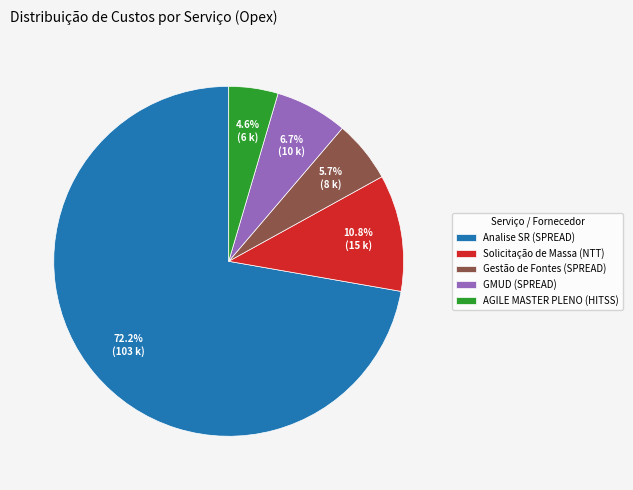

Between GMUD (SPREAD) and AGILE MASTER PLENO (HITSS), which is larger?

GMUD (SPREAD)